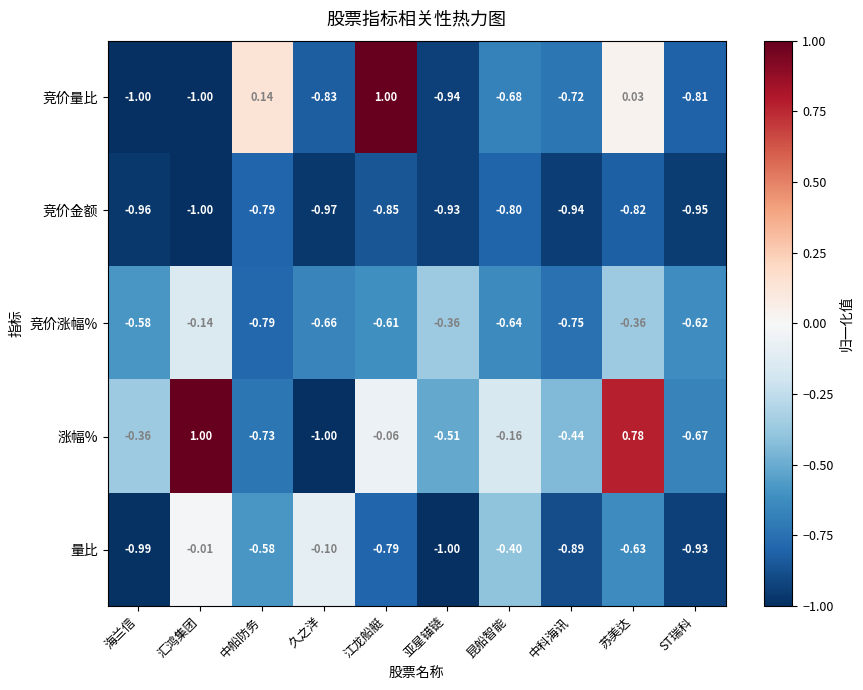

What is the greatest value displayed?

1.0